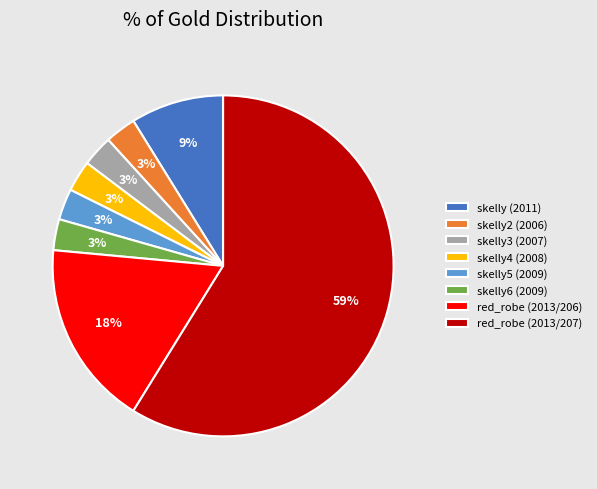

The red_robe (2013/207) slice represents 72% of the pie. True or false?

False